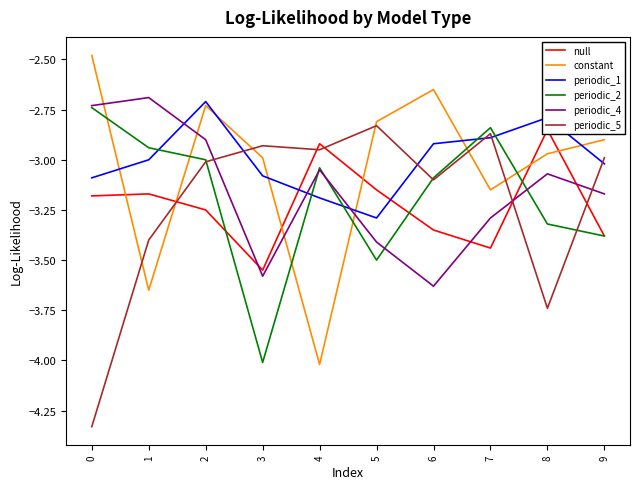

Reading left to right, transcribe all the data shown in this chart.

null: -3.2	-3.2	-3.2	-3.5	-2.9	-3.1	-3.4	-3.4	-2.9	-3.4
constant: -2.5	-3.6	-2.7	-3.0	-4.0	-2.8	-2.6	-3.1	-3.0	-2.9
periodic_1: -3.1	-3.0	-2.7	-3.1	-3.2	-3.3	-2.9	-2.9	-2.8	-3.0
periodic_2: -2.7	-2.9	-3.0	-4.0	-3.0	-3.5	-3.1	-2.8	-3.3	-3.4
periodic_4: -2.7	-2.7	-2.9	-3.6	-3.0	-3.4	-3.6	-3.3	-3.1	-3.2
periodic_5: -4.3	-3.4	-3.0	-2.9	-3.0	-2.8	-3.1	-2.9	-3.7	-3.0